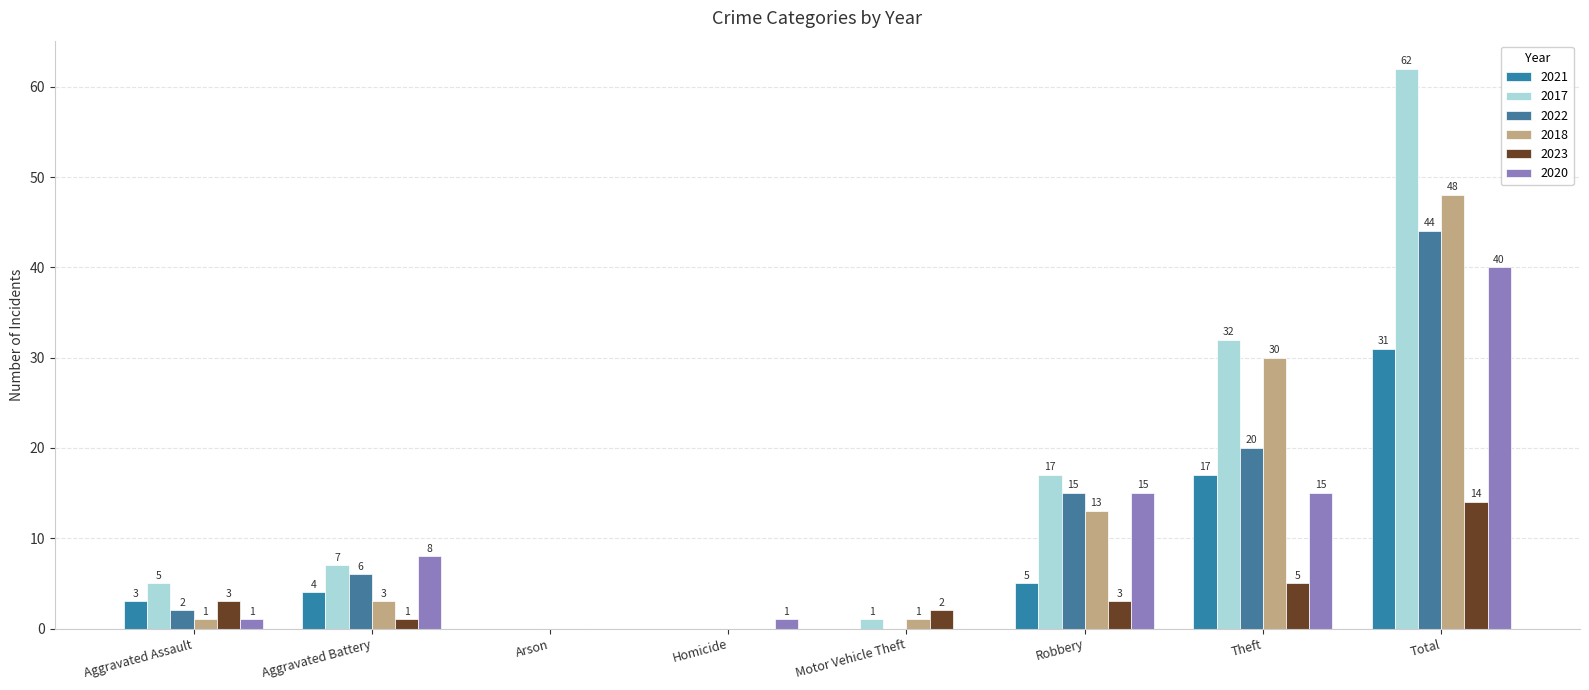

The value of 2022 at Aggravated Assault is 2. True or false?

True